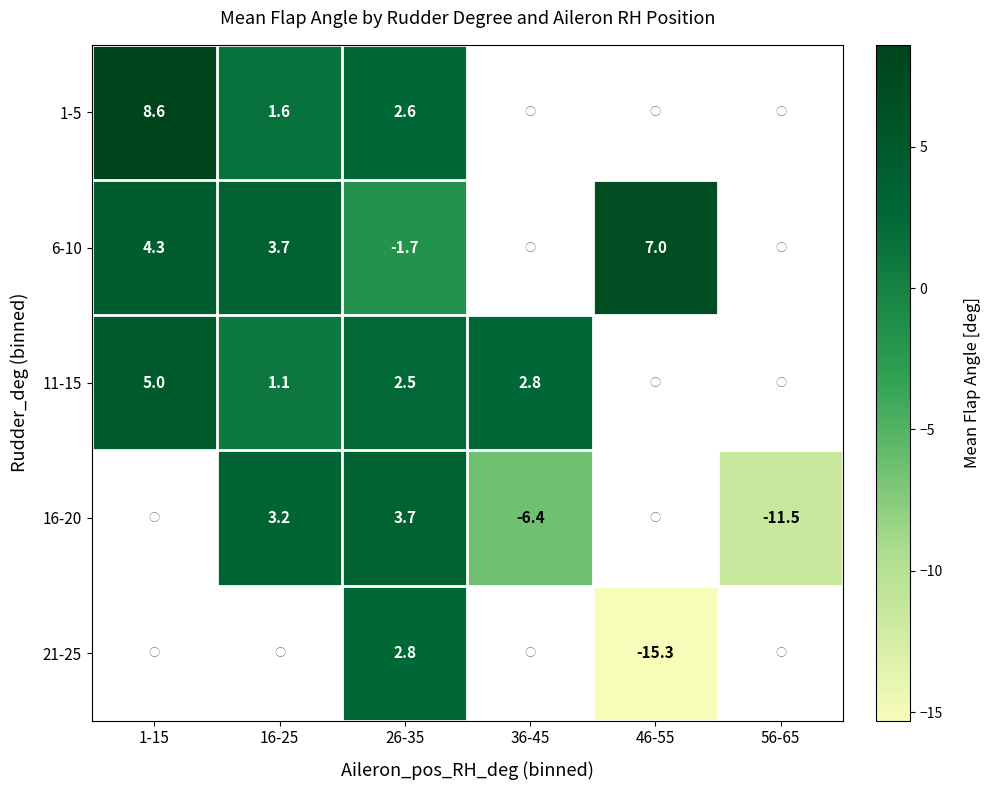

At how many categories does at least one series exceed -7?

5